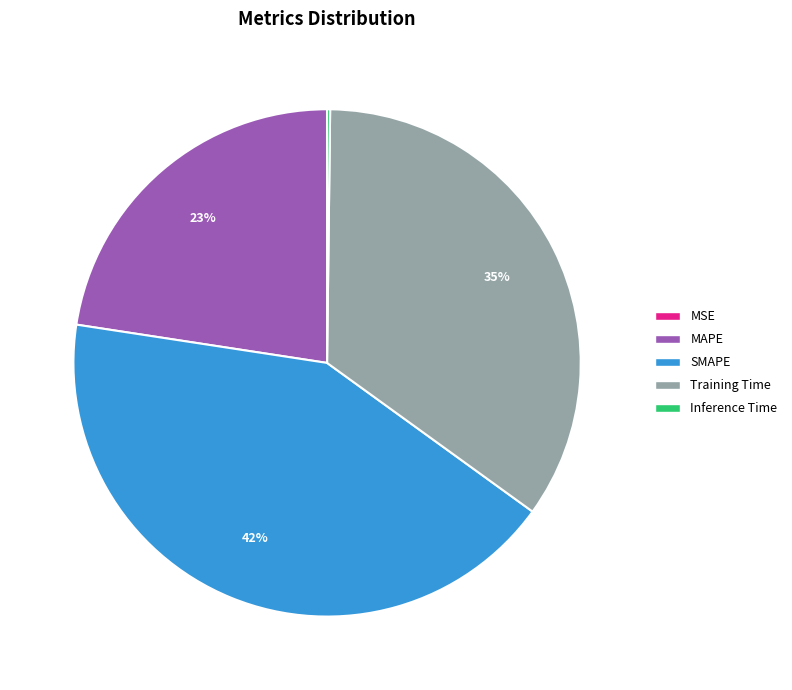

To the nearest percent, what is the difference between the largest and smallest slice percentages?

42%